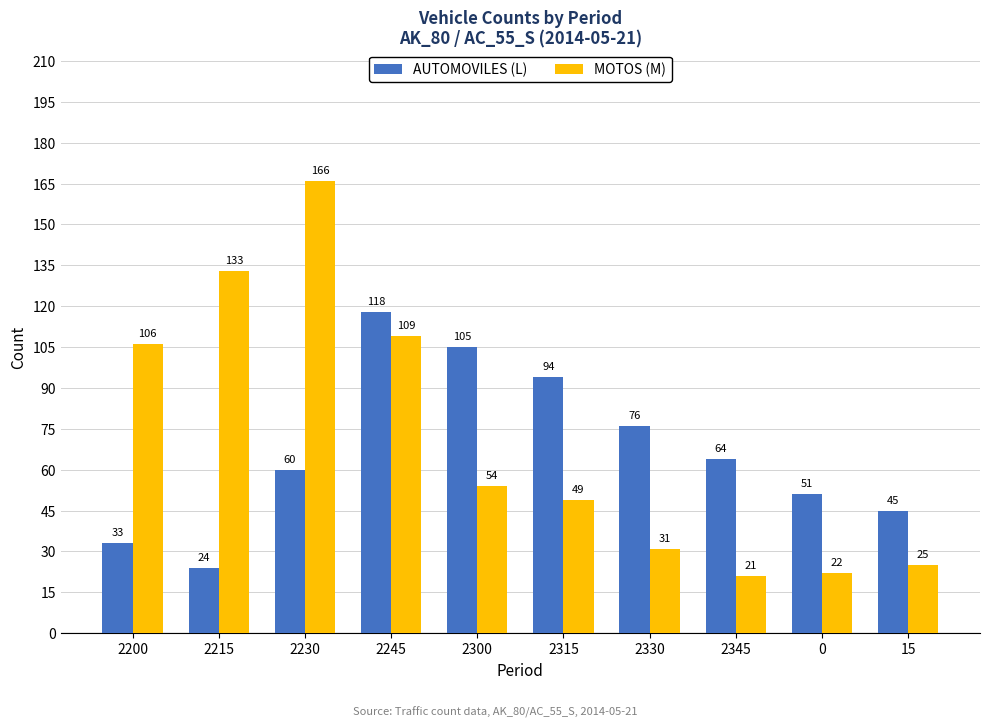

The value of MOTOS (M) at 0 is 9. True or false?

False